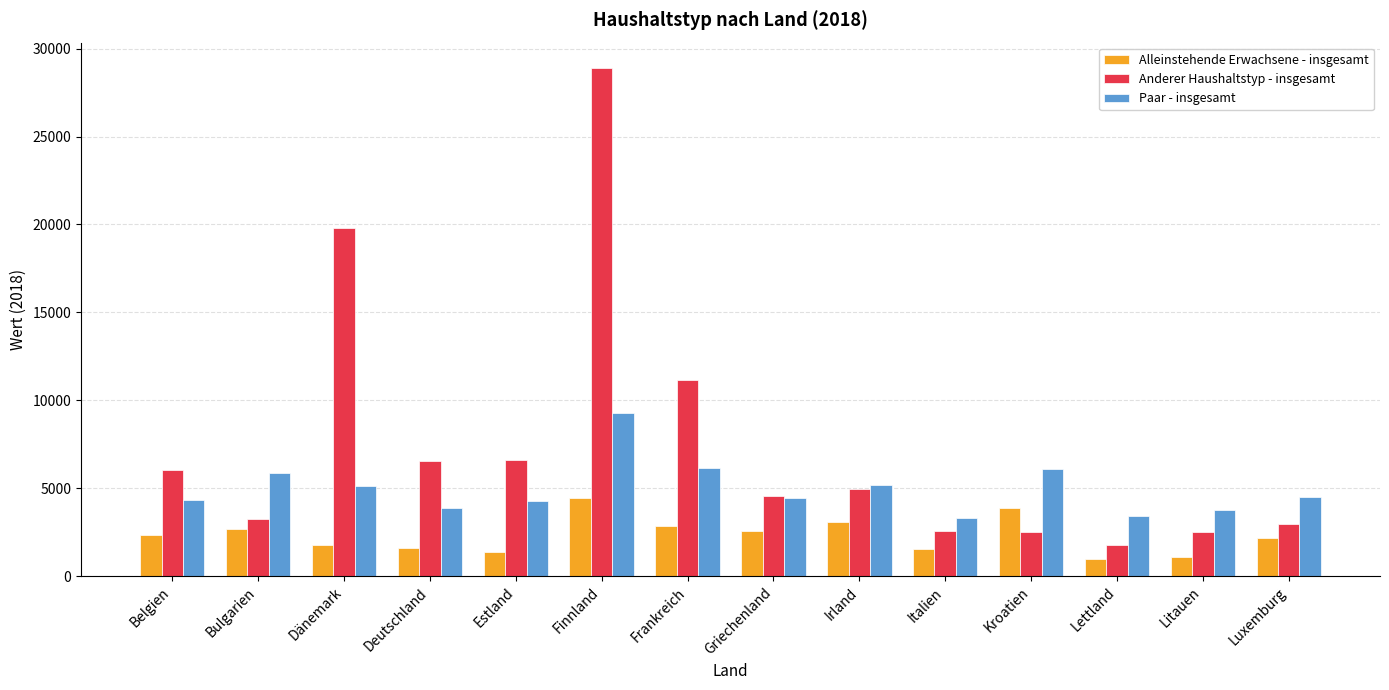

Where is Anderer Haushaltstyp - insgesamt nearest to the value 15347?

Frankreich